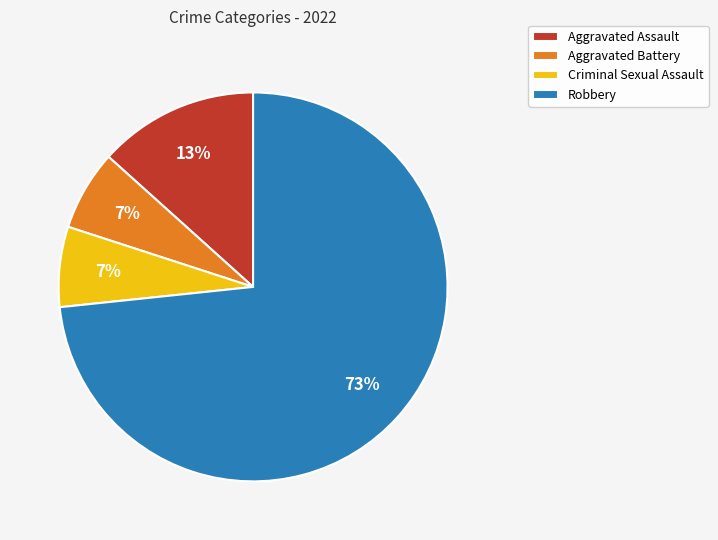

To the nearest percent, what portion does Aggravated Battery represent?

7%